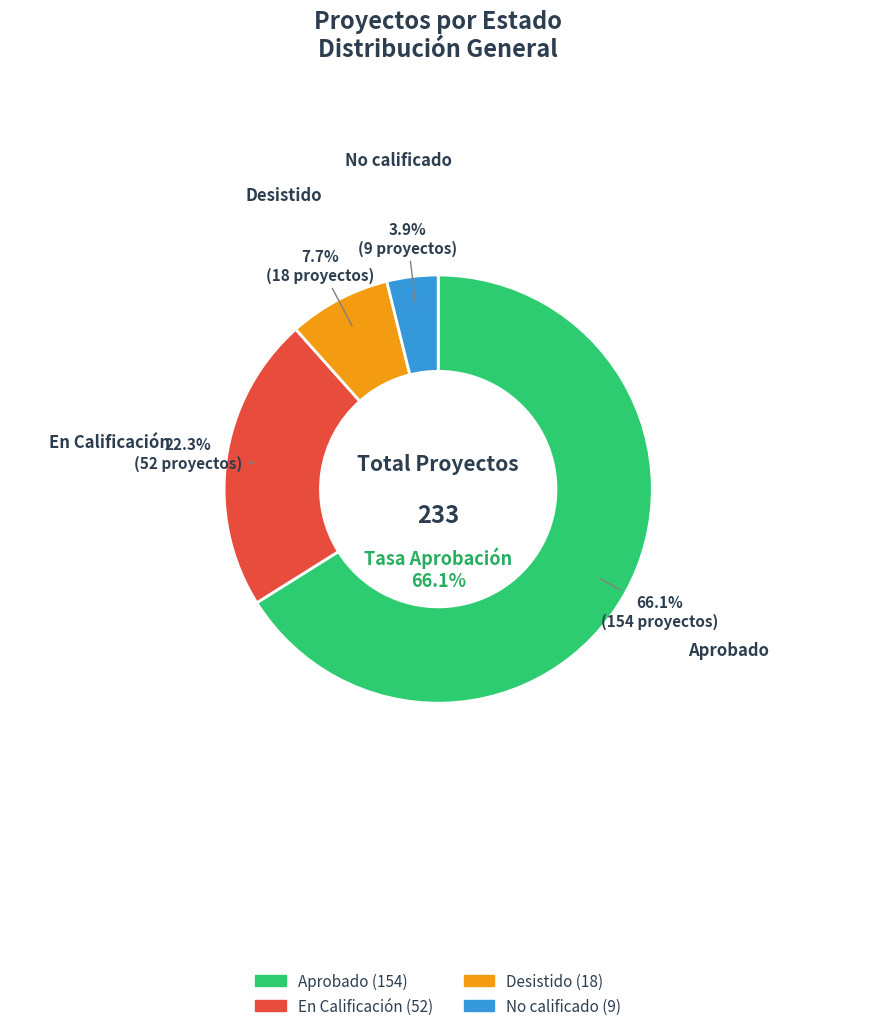

What is the ratio of the value at En Calificación to the value at No calificado?

5.8